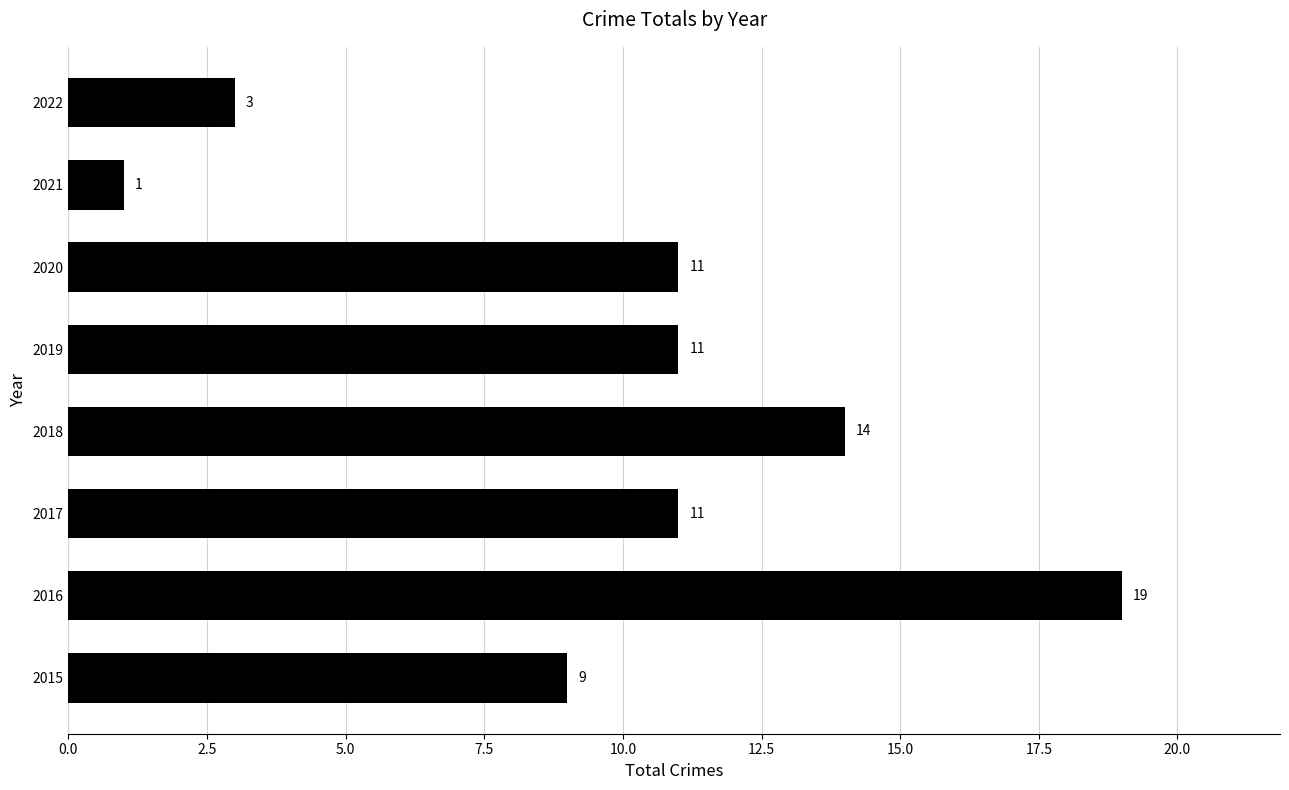

What is the ratio of the value at 2022 to the value at 2015?

0.3